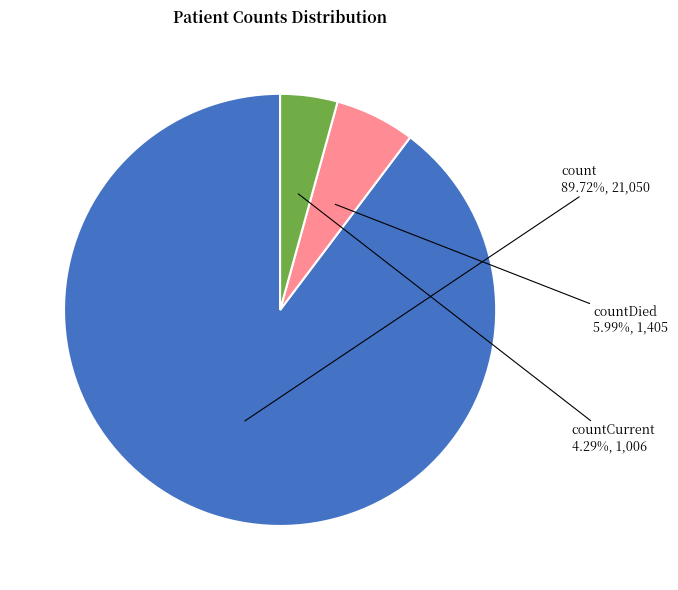

Is it true that countCurrent is 4% of the pie?

True